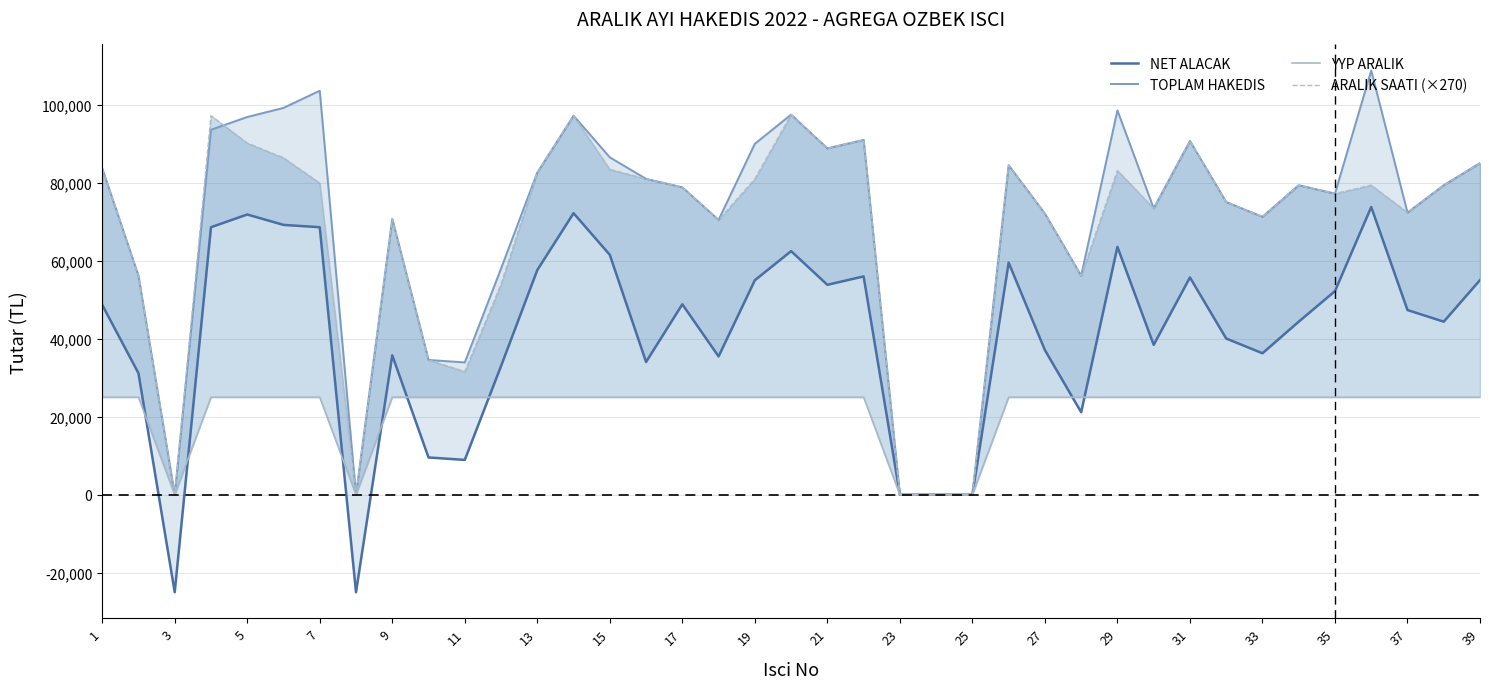

Is the value of TOPLAM HAKEDIS at 32 greater than the value of ARALIK SAATI (×270) at 29?

No